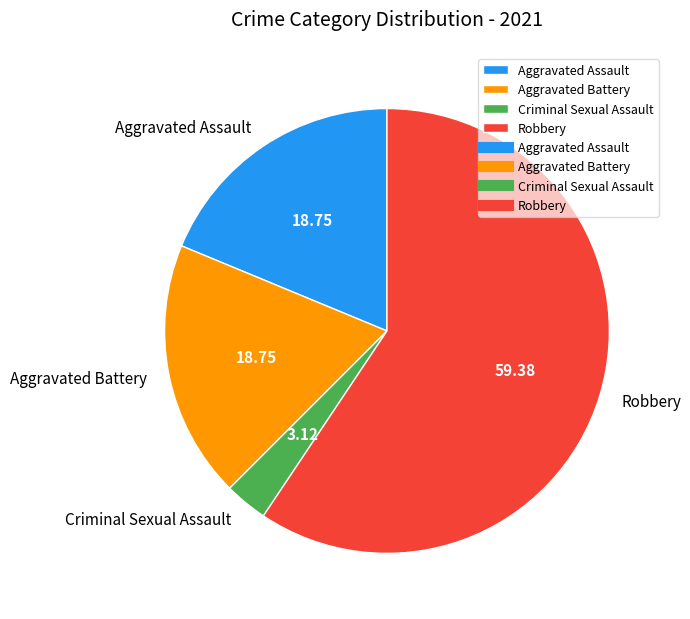

Do Aggravated Assault and Aggravated Battery together represent more than half of the pie?

No